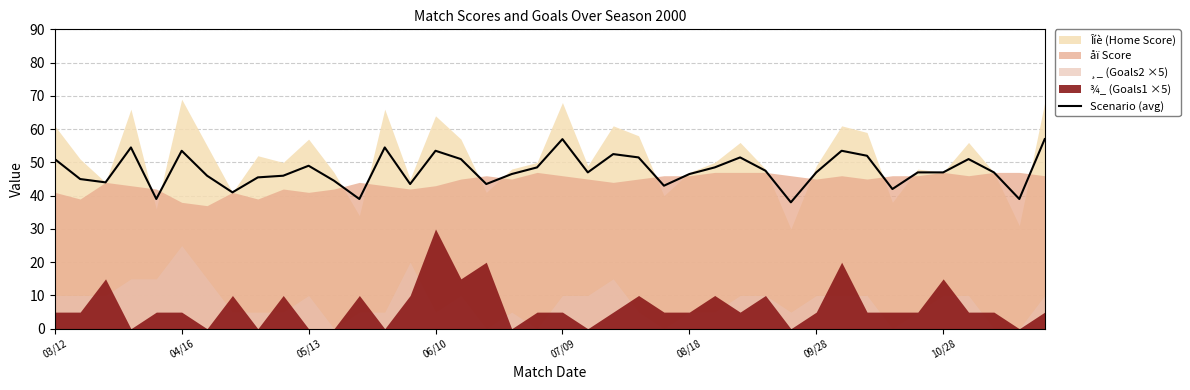

How many points are lower than both their immediate neighbors (excluding endpoints)?

11